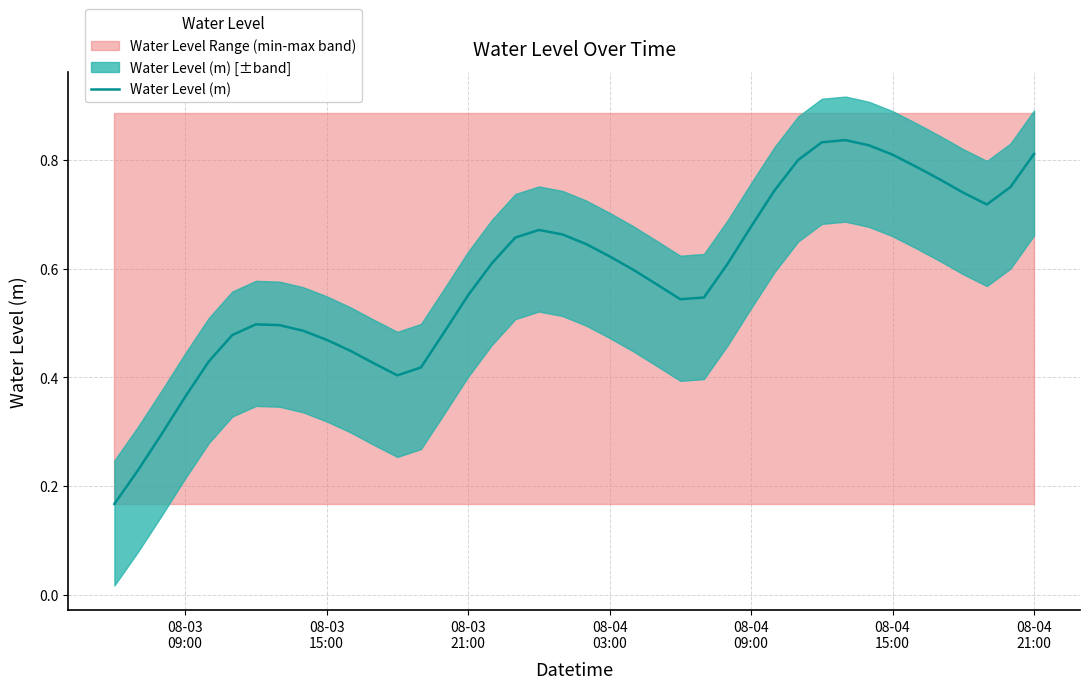

Reading left to right, what are all the values shown in this chart?

0.2	0.2	0.3	0.4	0.4	0.5	0.5	0.5	0.5	0.5	0.4	0.4	0.4	0.4	0.5	0.6	0.6	0.7	0.7	0.7	0.6	0.6	0.6	0.6	0.5	0.5	0.6	0.7	0.7	0.8	0.8	0.8	0.8	0.8	0.8	0.8	0.7	0.7	0.7	0.8